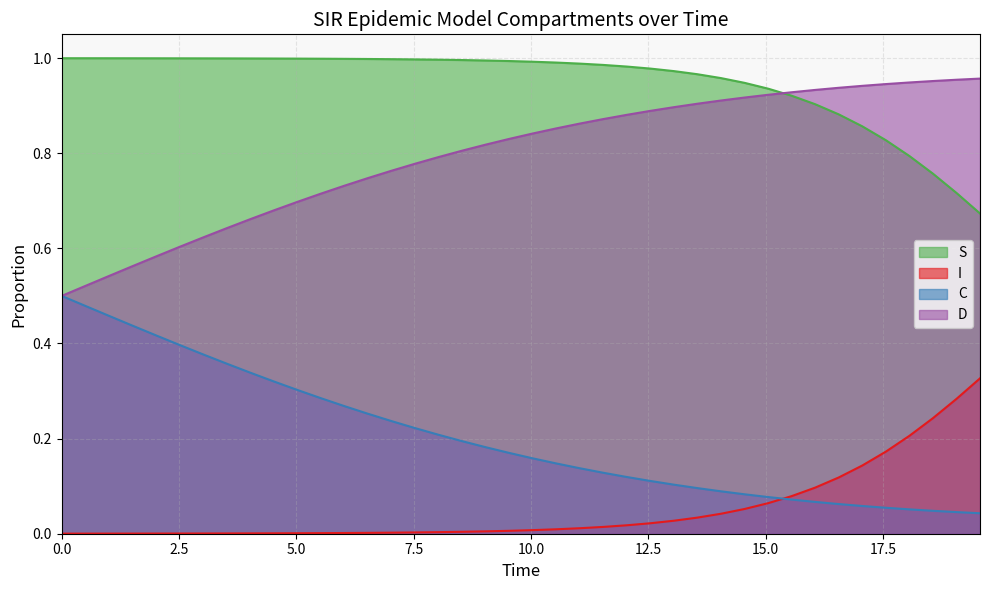

Rank the series by their maximum value, from lowest to highest.

I, C, D, S